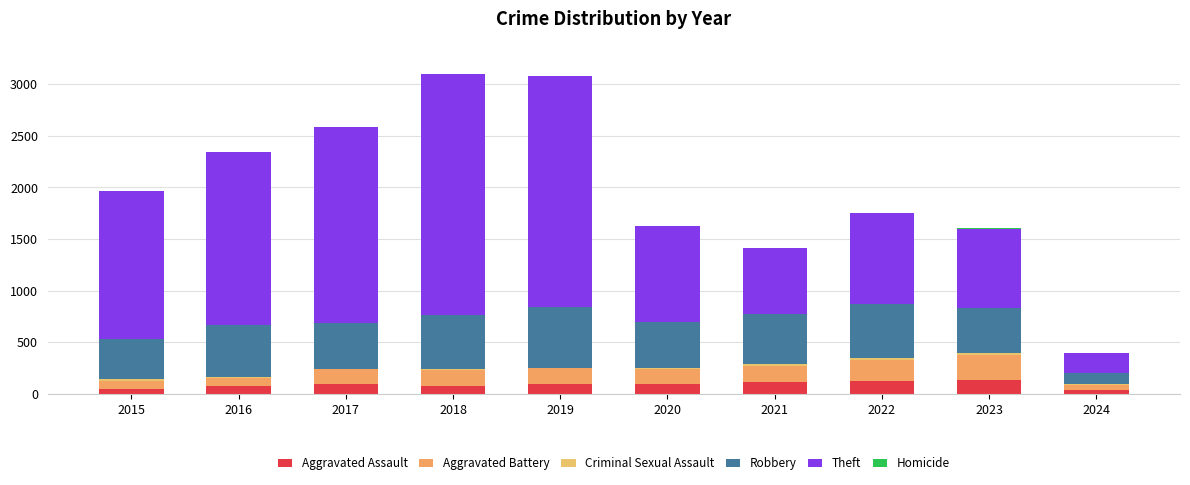

Are the bars grouped side by side (vs. stacked)?

No